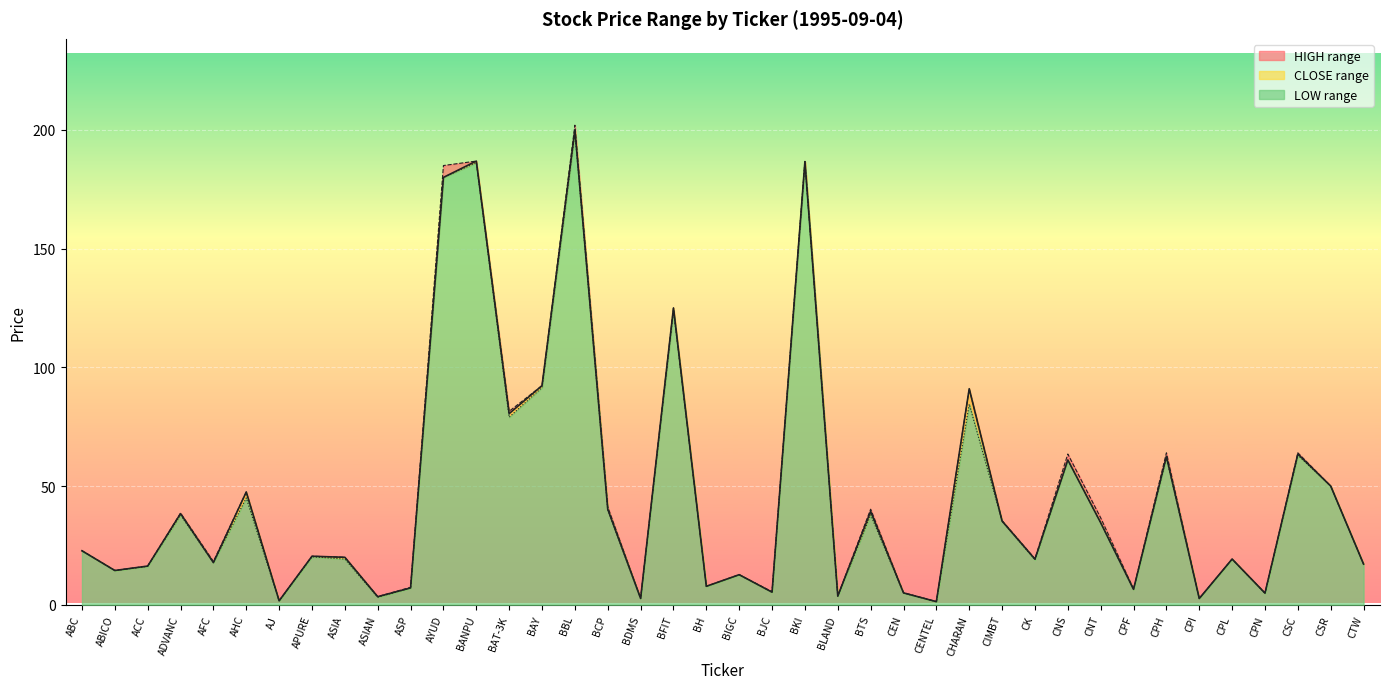

What is the value of the LOW point at the 29th from the left?

35.2